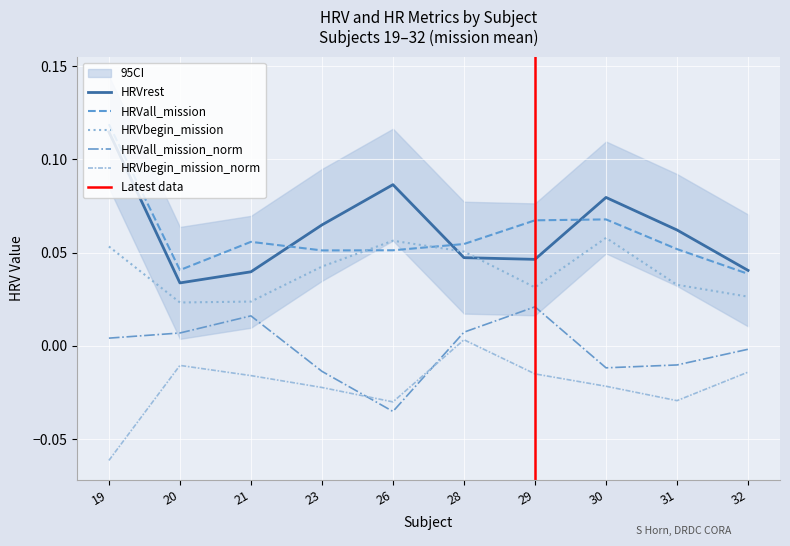

What is the total value across all series at 20?

0.1